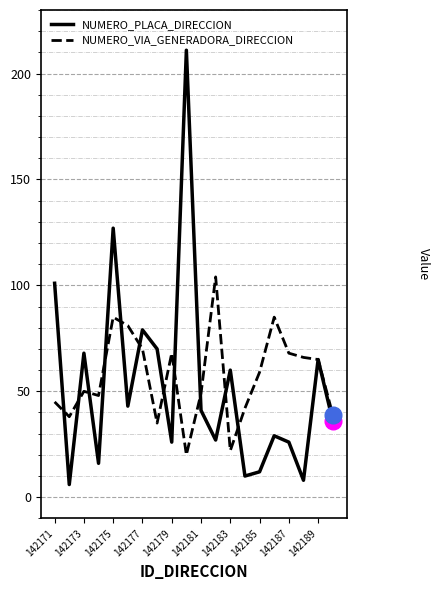

What is the smallest value displayed?

6